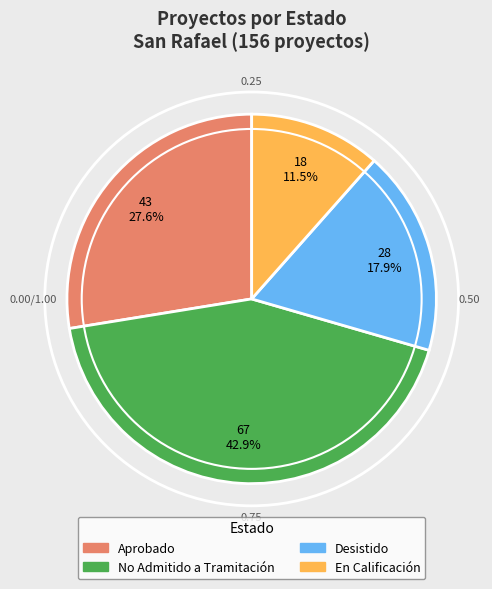

To the nearest percent, what portion does Aprobado represent?

28%